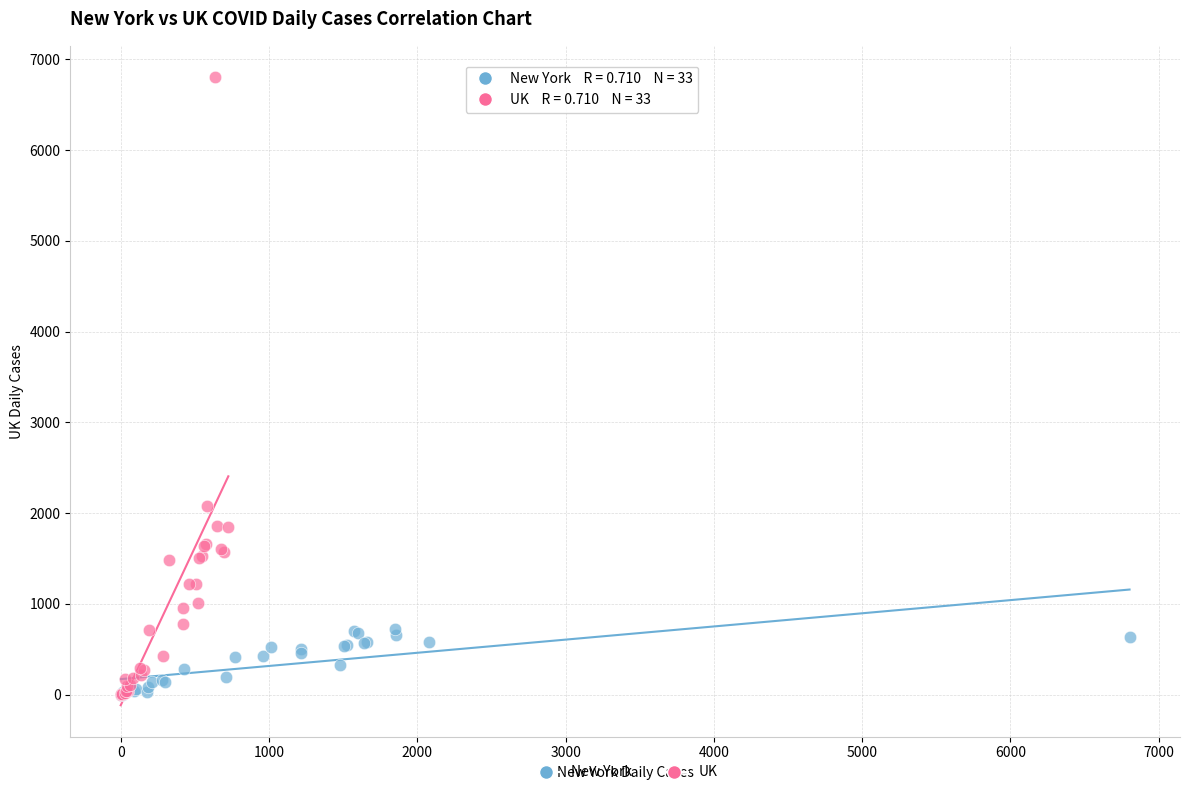

Which series reaches the maximum Y coordinate?

UK